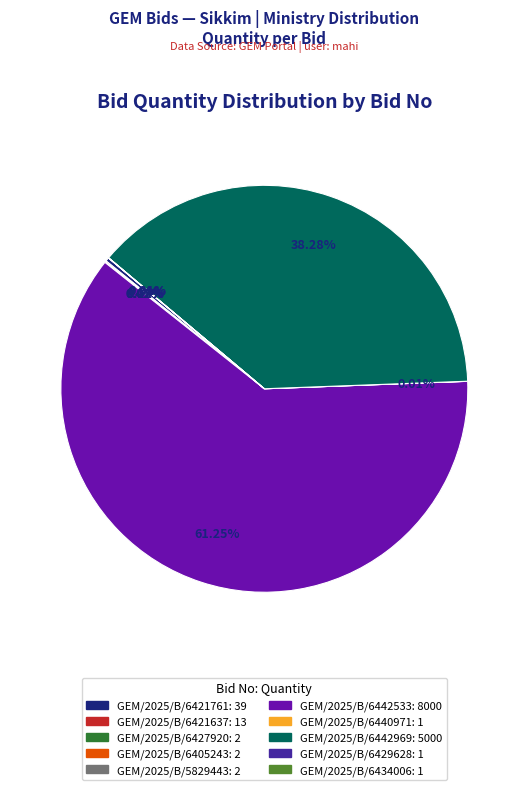

Which slice is the largest?

GEM/2025/B/6442533